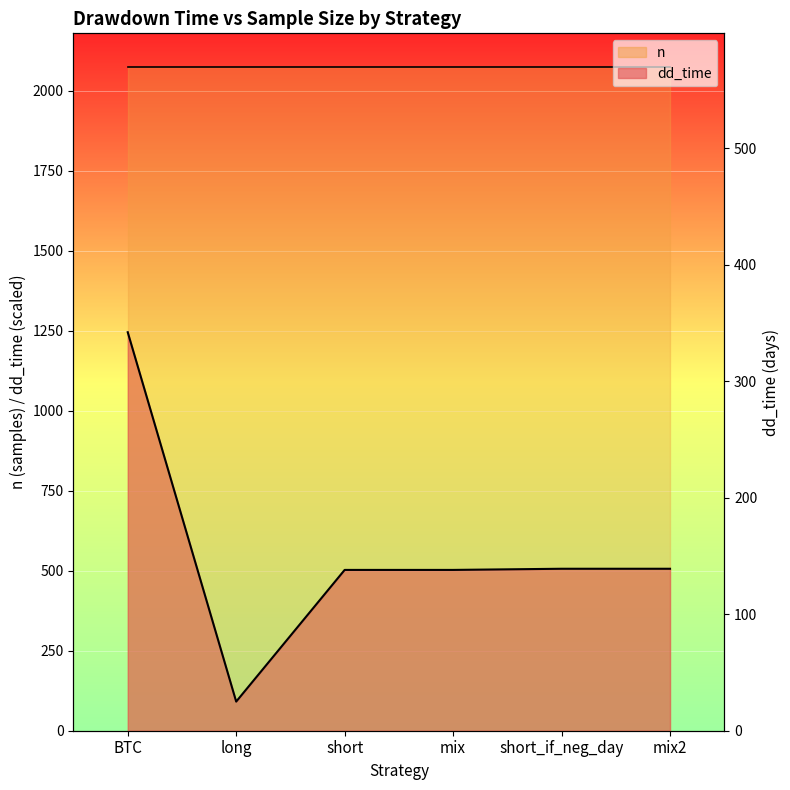

True or false: the data shows 502.6 at short.

True